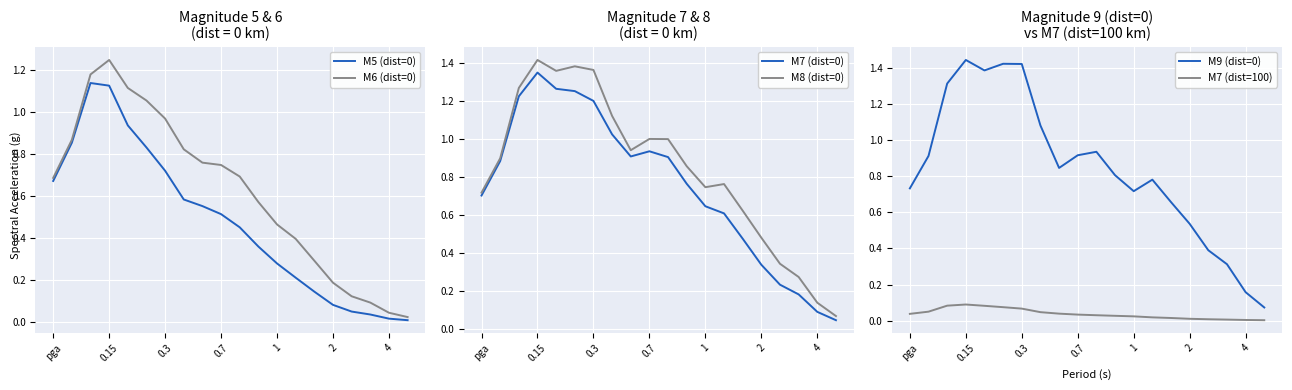

Where is the first local minimum for M7 (dist=0)?

8